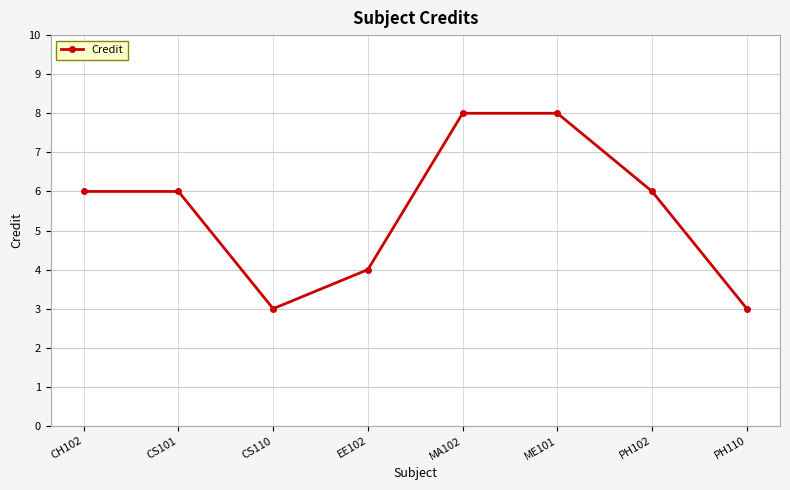

What is the label of the 6th point from the right?

CS110